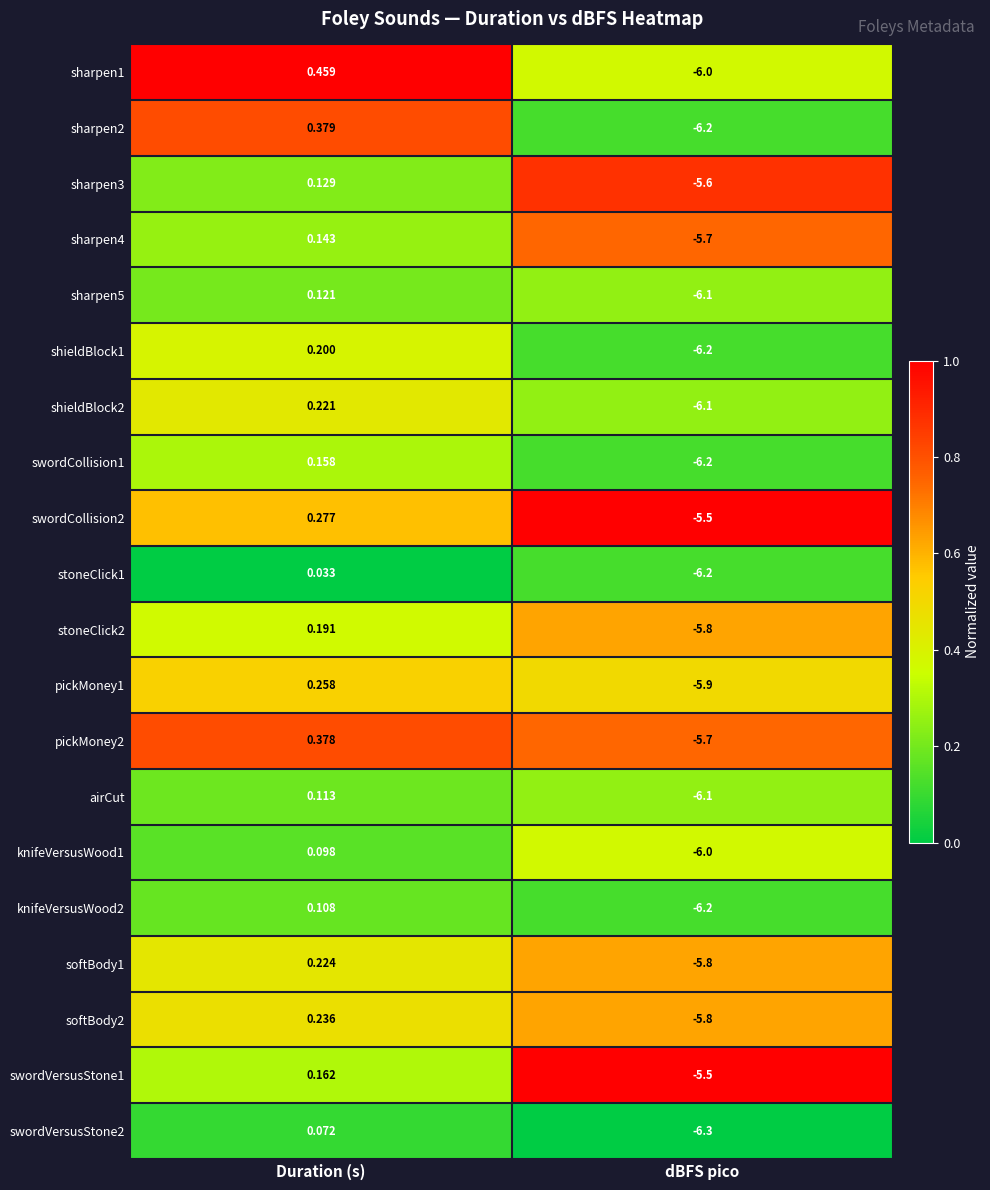

Rank the series at Duration (s) from highest to lowest value.

sharpen1, sharpen2, pickMoney2, swordCollision2, pickMoney1, softBody2, softBody1, shieldBlock2, shieldBlock1, stoneClick2, swordVersusStone1, swordCollision1, sharpen4, sharpen3, sharpen5, airCut, knifeVersusWood2, knifeVersusWood1, swordVersusStone2, stoneClick1